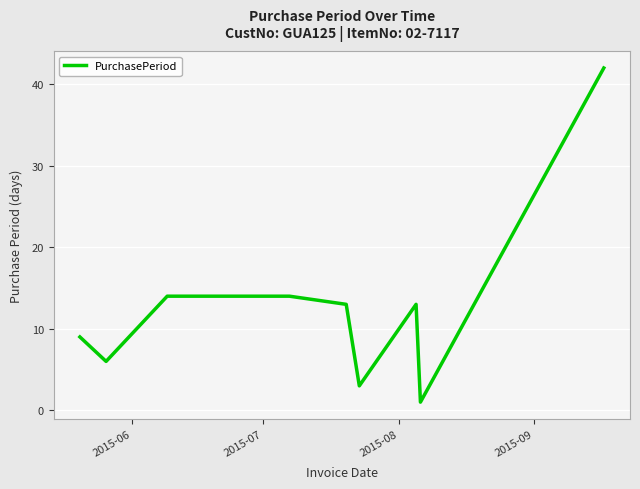

What is the maximum value shown in the chart?

42